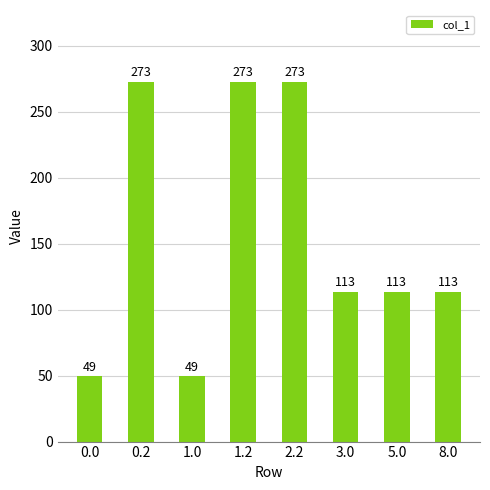

What is the label of the 2nd bar from the left?

0.2